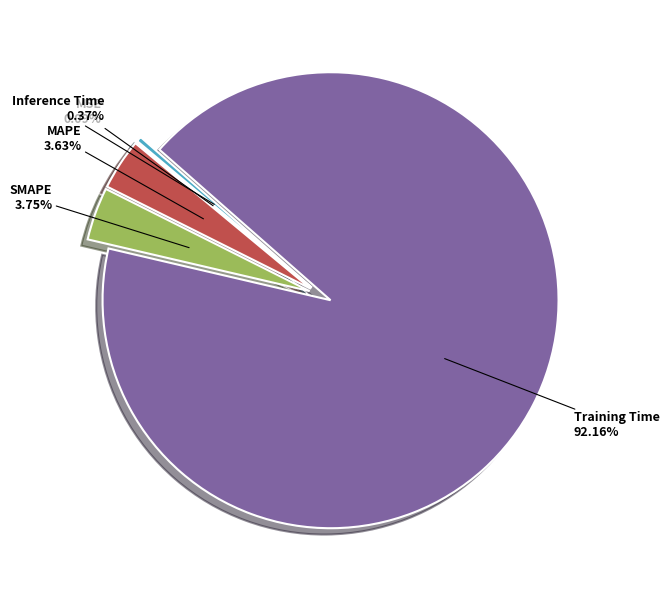

Is it true that Training Time is 99% of the pie?

False